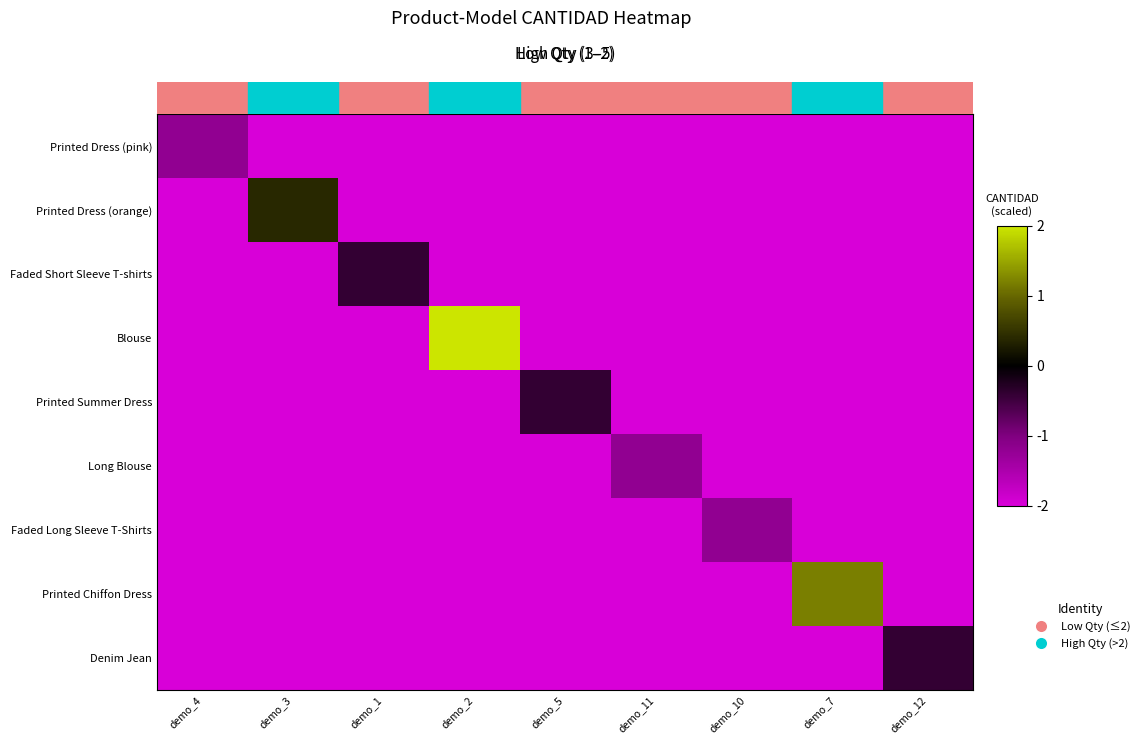

At how many categories does at least one series exceed 1?

2